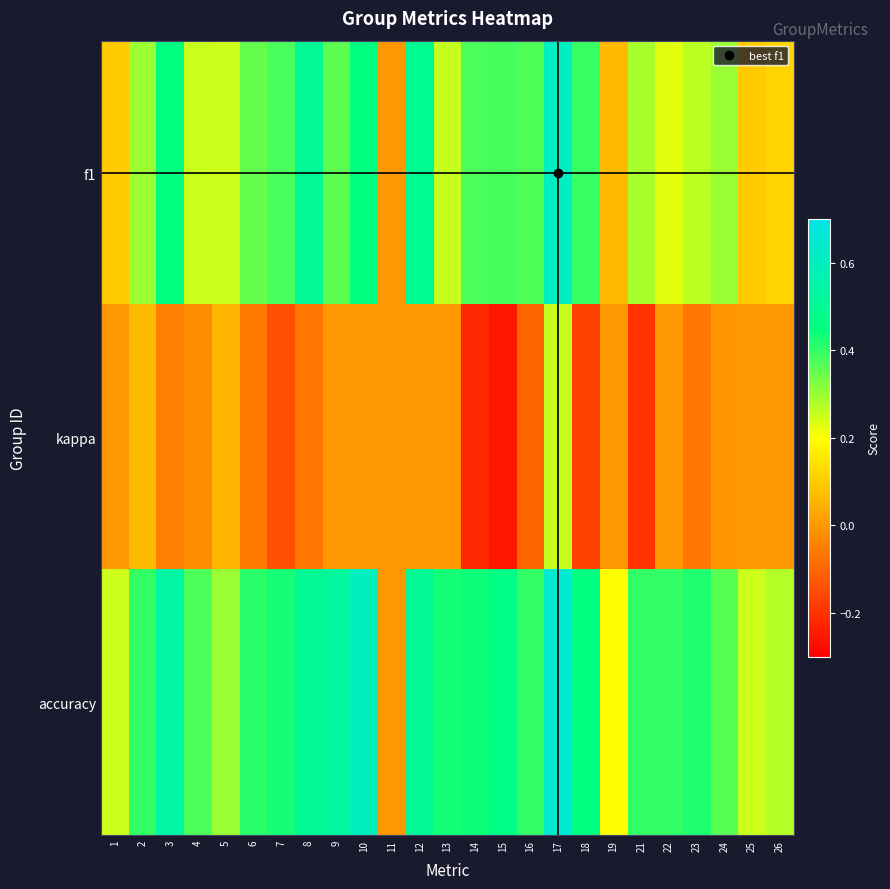

What is the spread (max minus min) of values at 19?

0.2